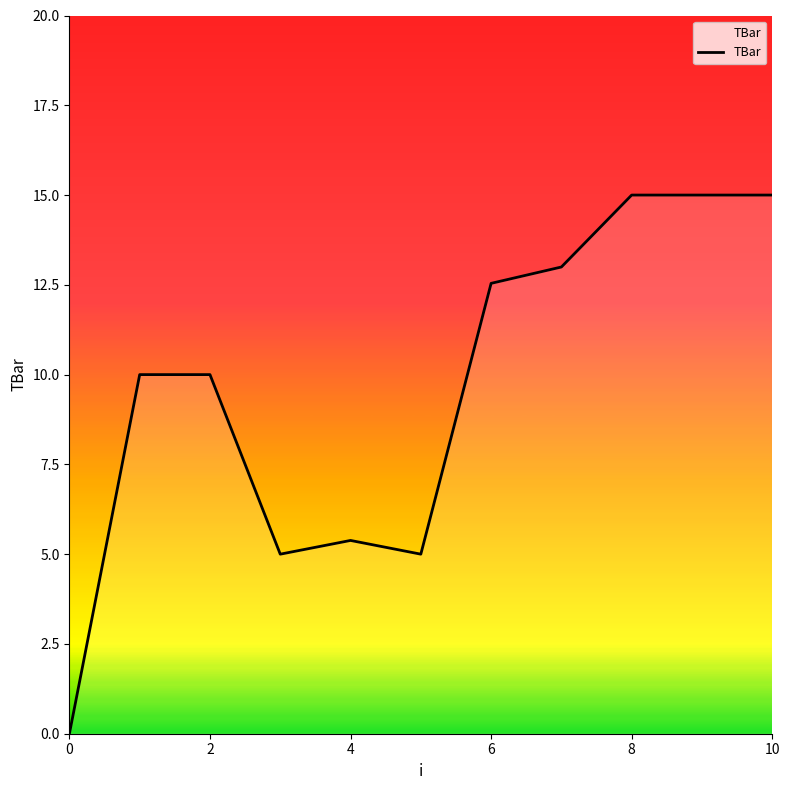

What is the difference between the maximum and minimum values?

15.0